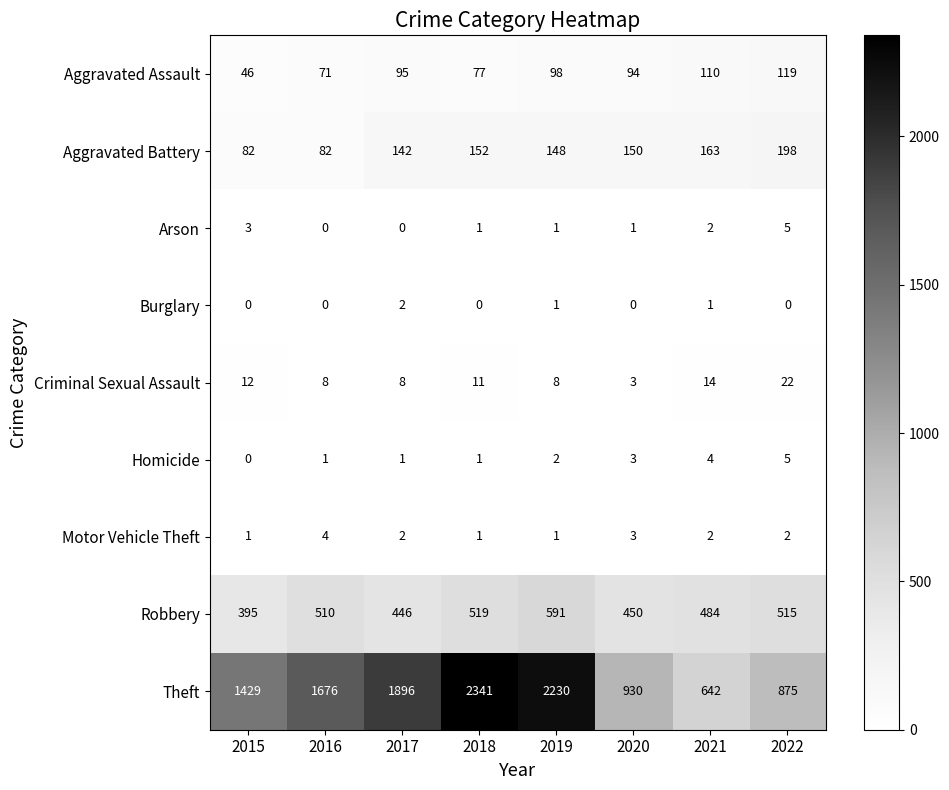

What is the maximum value shown in the chart?

2341